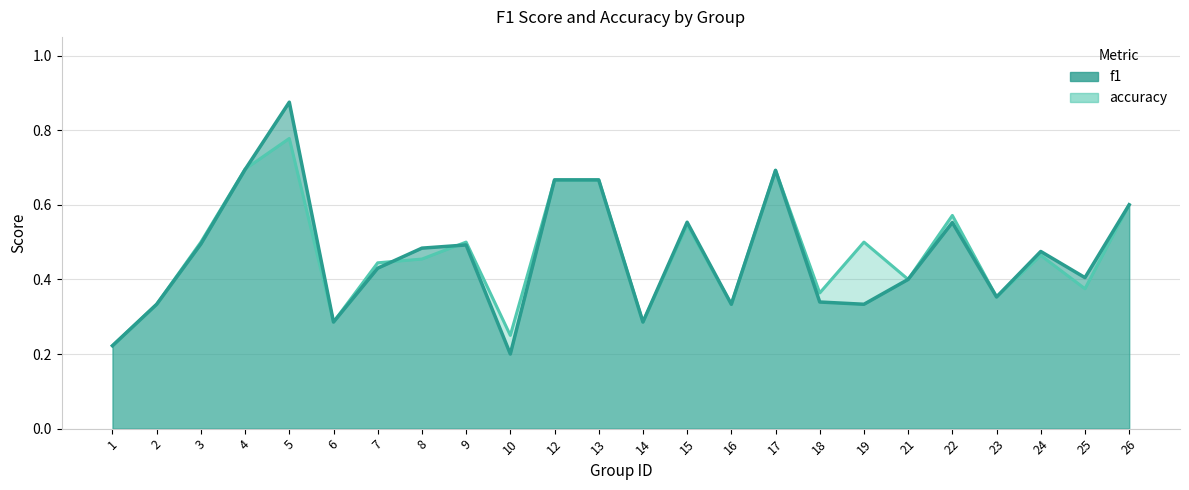

Rank the series by their average value, from highest to lowest.

accuracy, f1